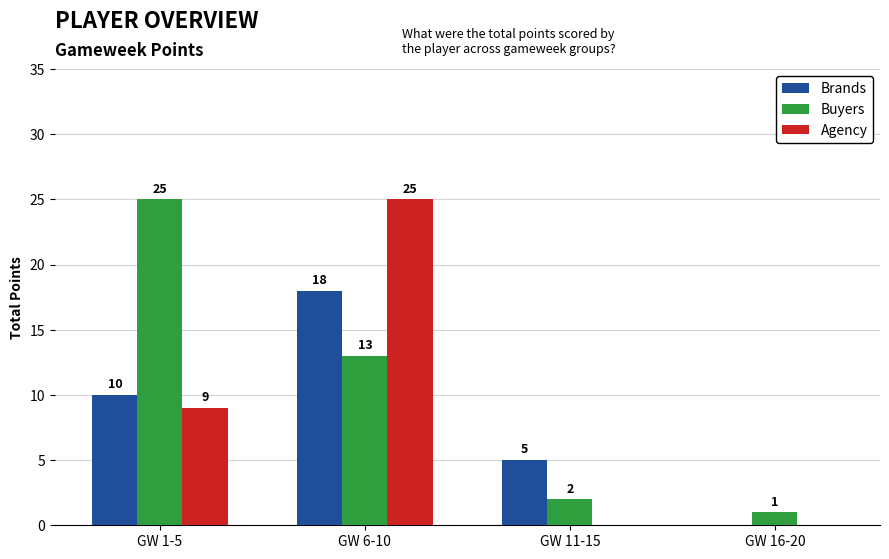

The Buyers series shows 1 at GW 16-20. True or false?

True